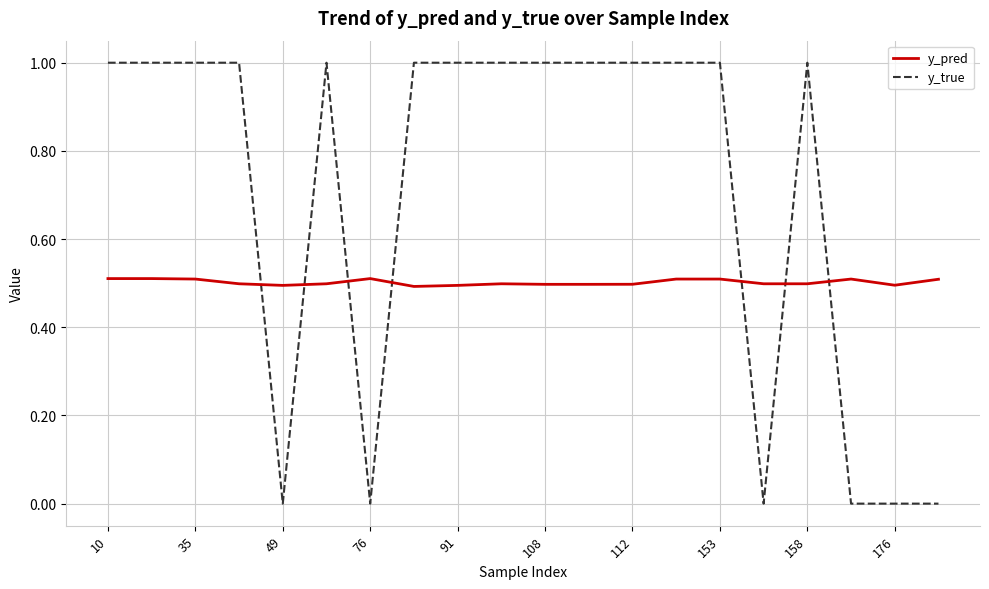

Which series ends up on top after the final intersection of y_pred and y_true?

y_pred